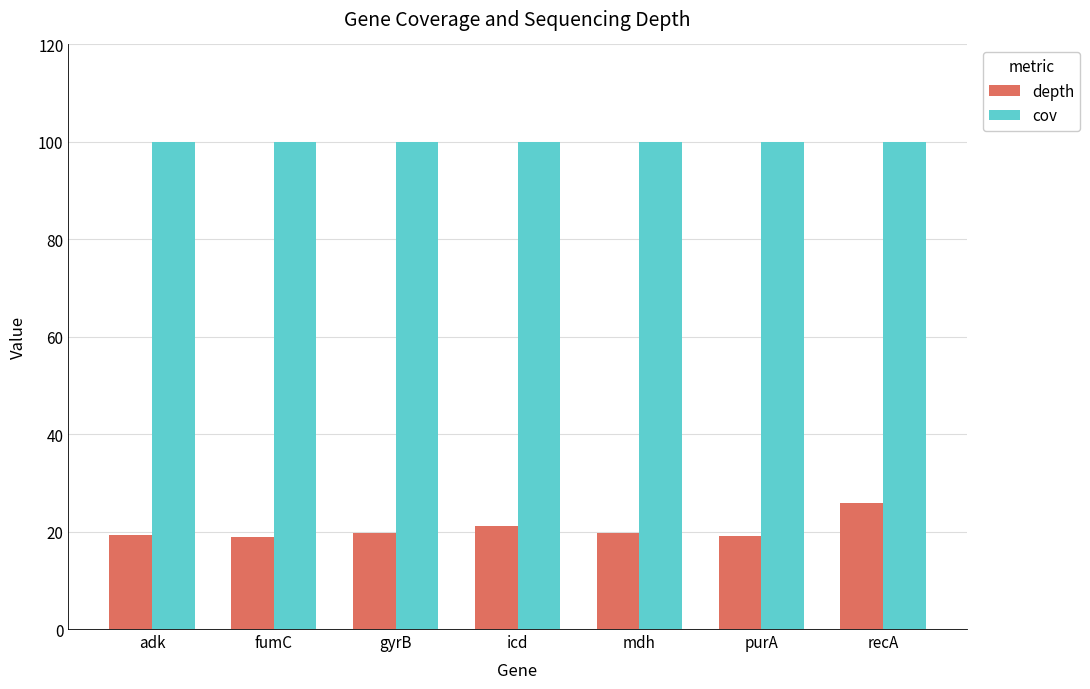

What position from the left is gyrB?

3